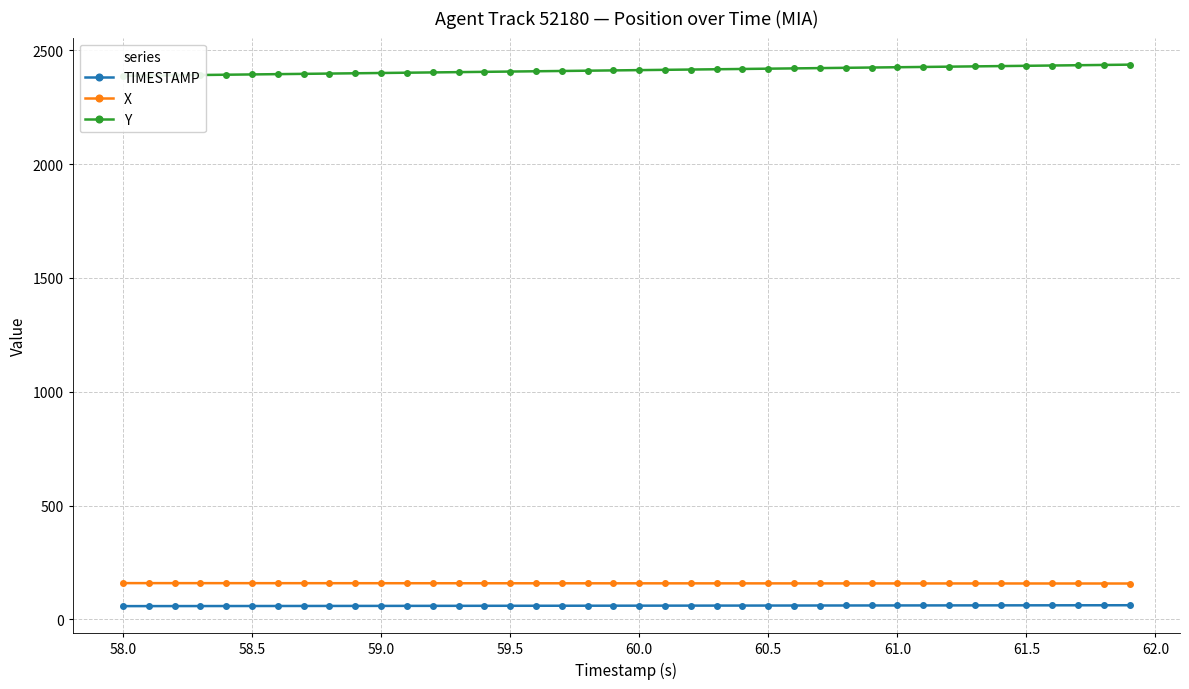

What is the highest value of the X series?

159.1